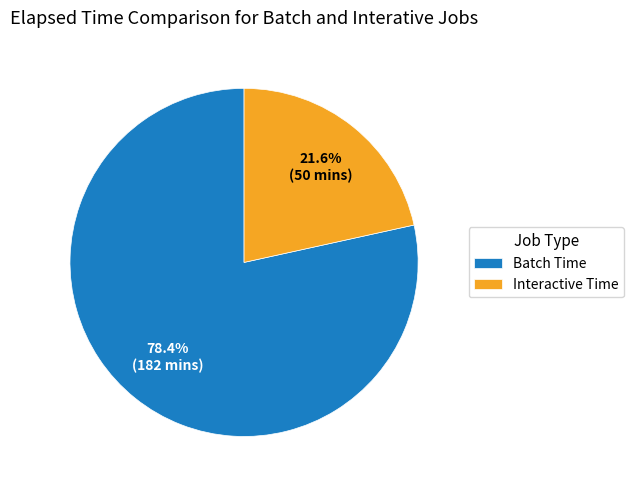

Rank the categories by value from highest to lowest.

Batch Time, Interactive Time